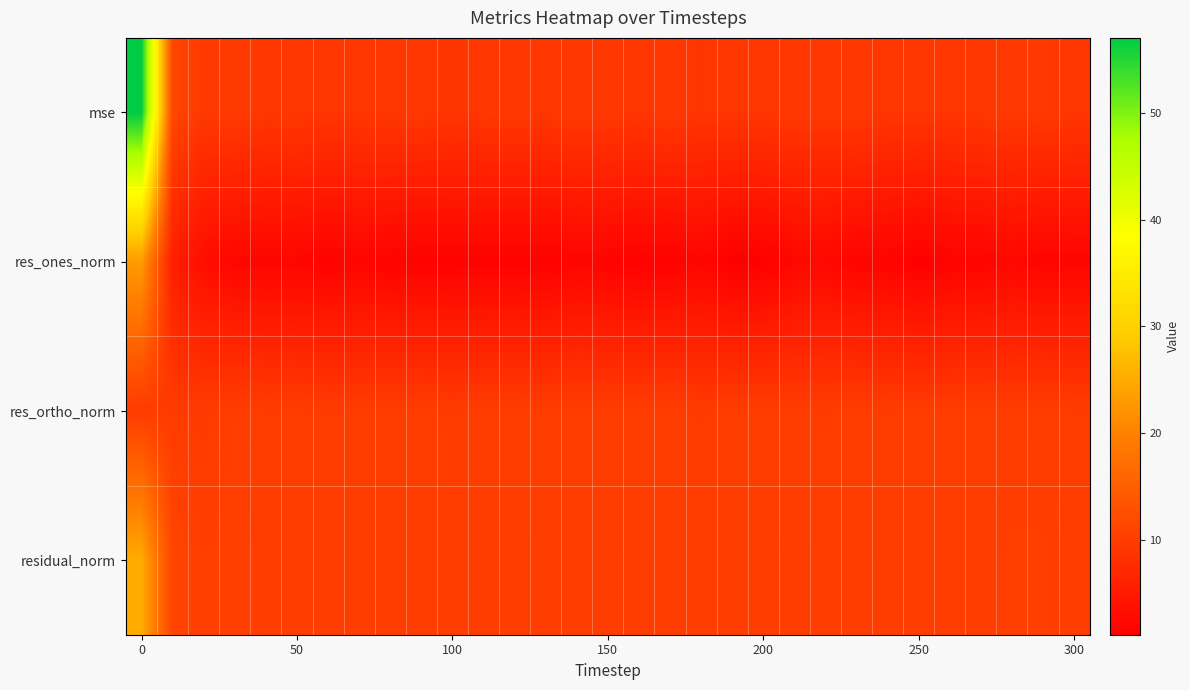

Count the number of data series in this chart.

4